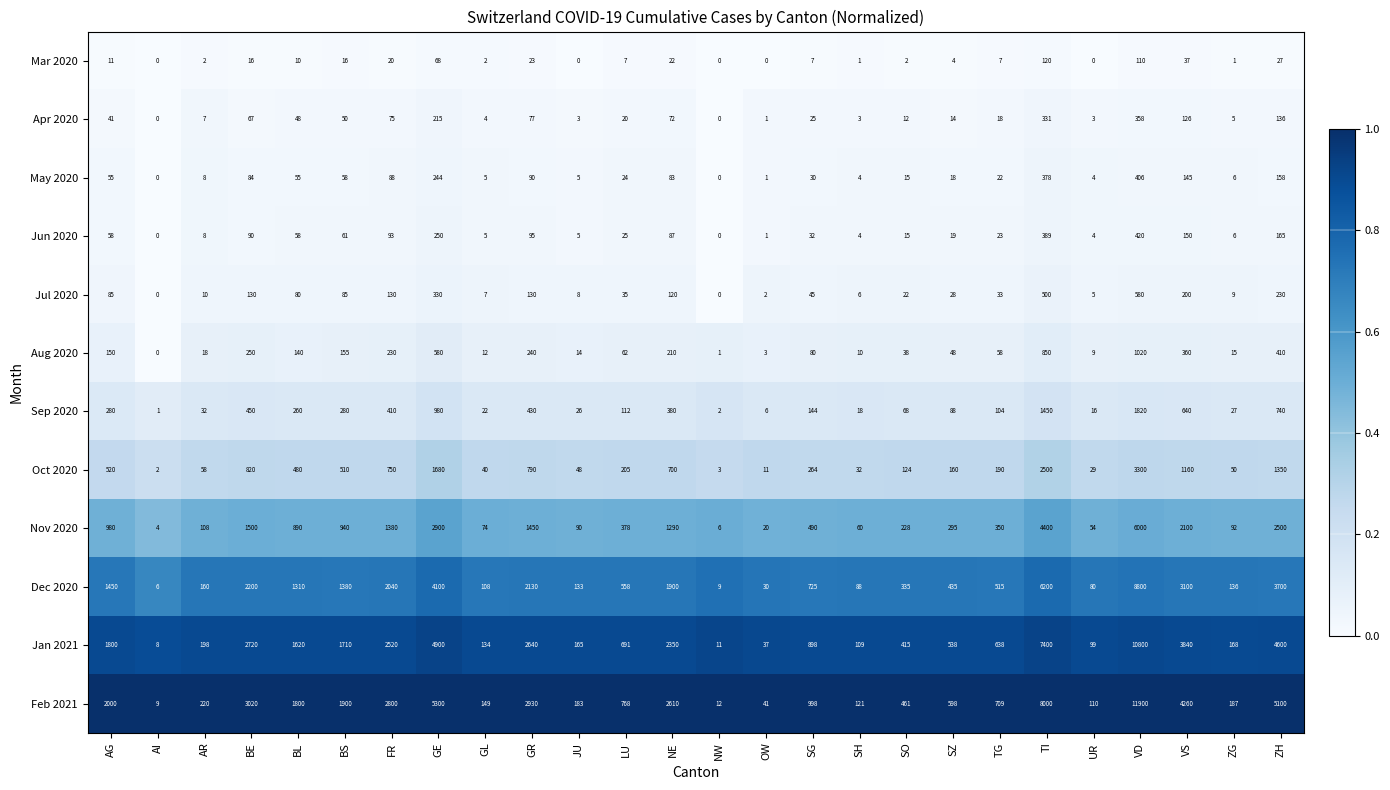

Rank the categories by Oct 2020 value from lowest to highest.

AI, NW, OW, UR, SH, GL, JU, ZG, AR, SO, SZ, TG, LU, SG, BL, BS, AG, NE, FR, GR, BE, VS, ZH, GE, TI, VD